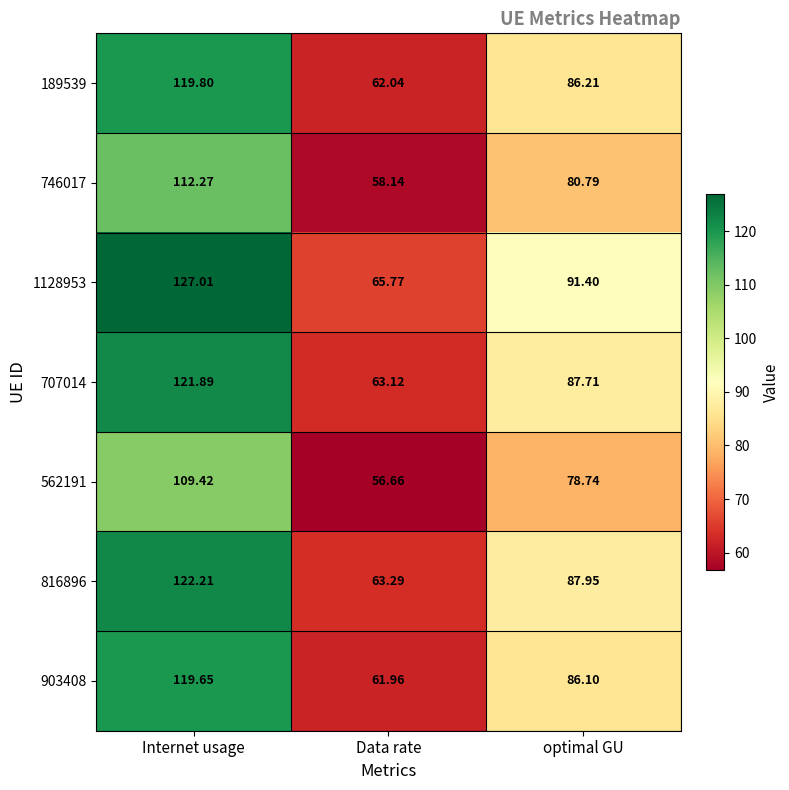

Which series has the largest total across all categories?

1128953